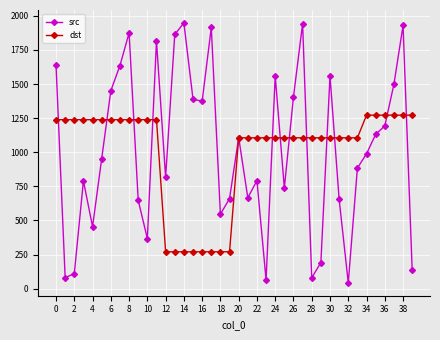

List the series in order of their peak value, highest first.

src, dst